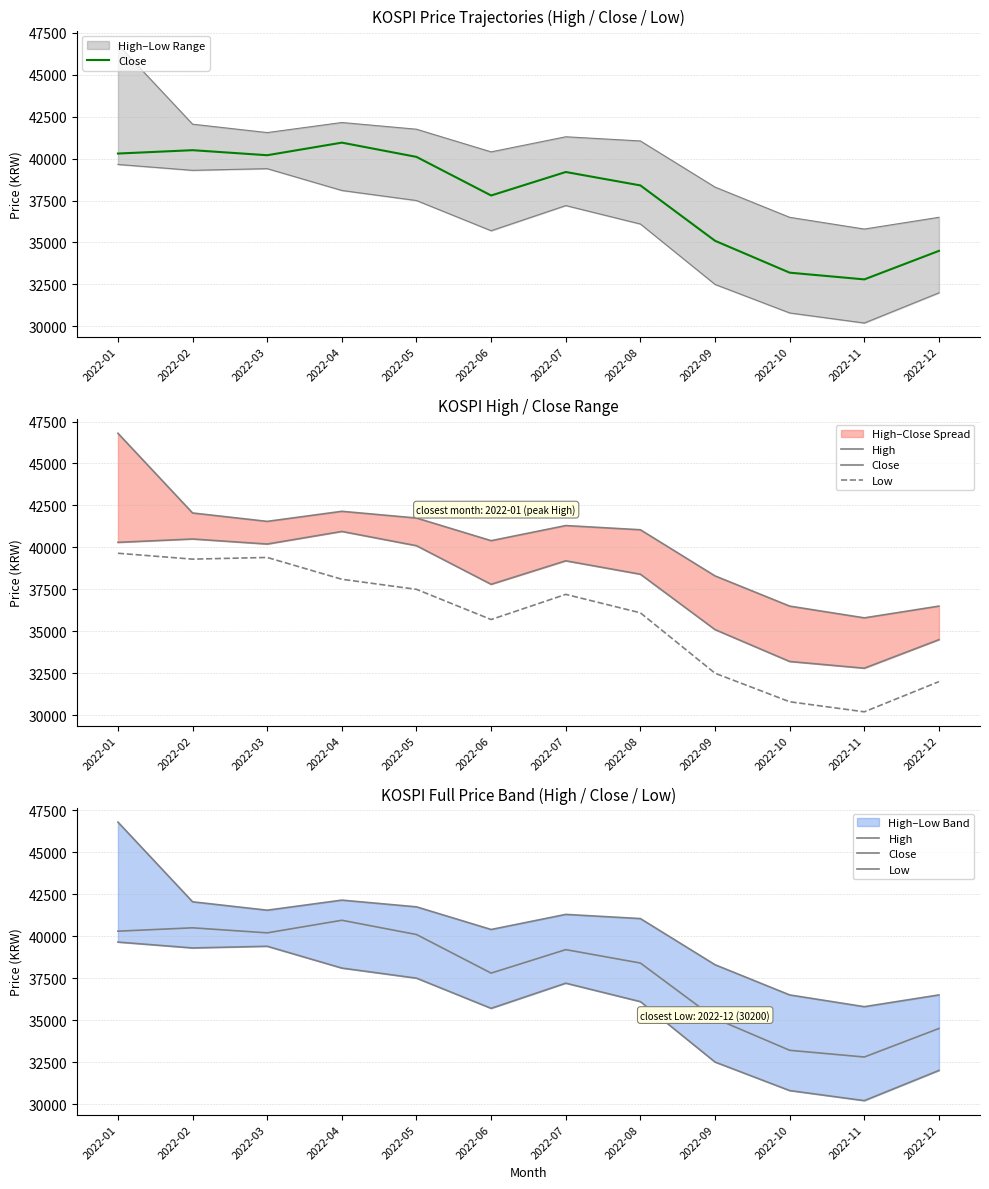

Rank the series at 2022-07 from lowest to highest value.

Low, Close, High